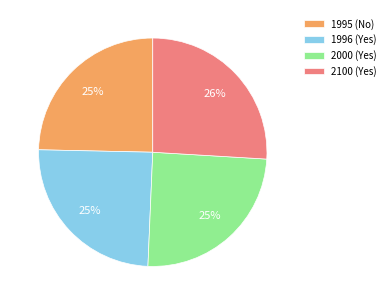

Does any single category account for the majority?

No